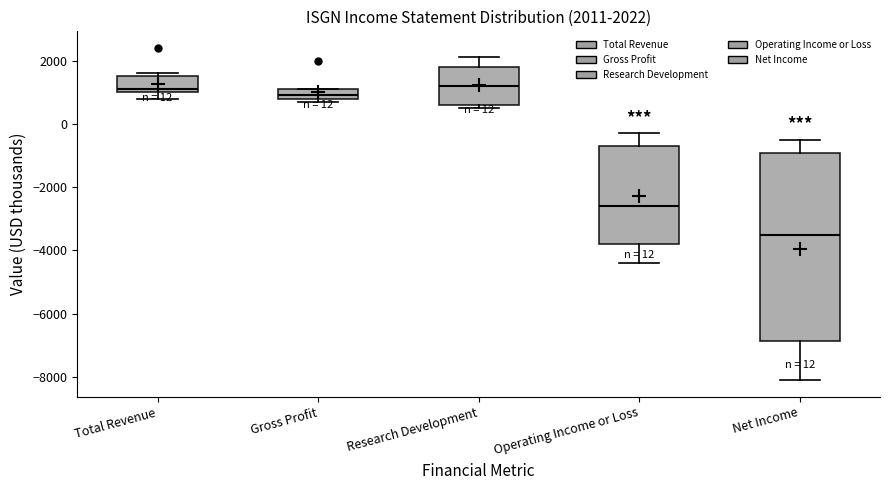

Which box has the lowest median line?

Net Income